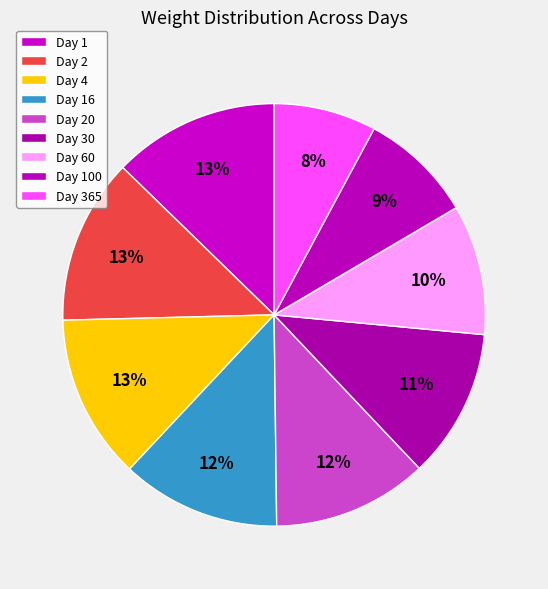

What is the ratio of the value at Day 20 to the value at Day 365?

1.5